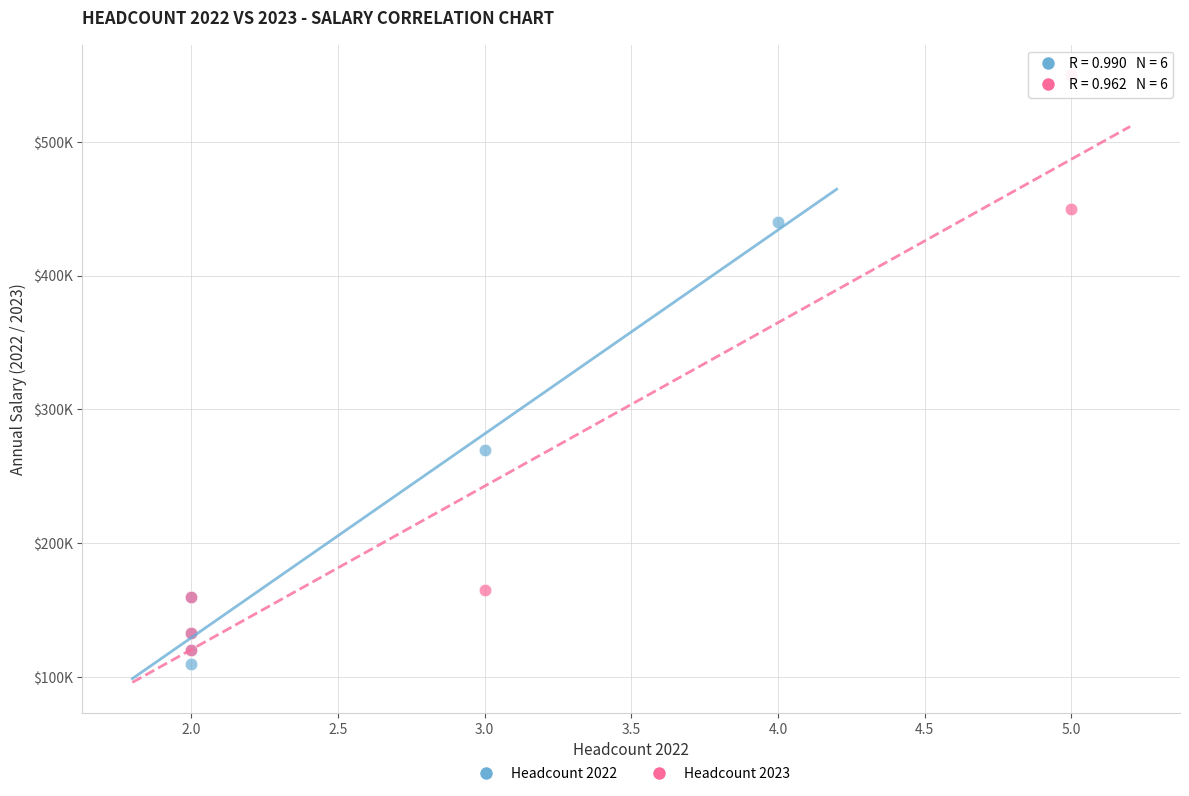

Which series contains the lowest Y value?

Headcount 2022